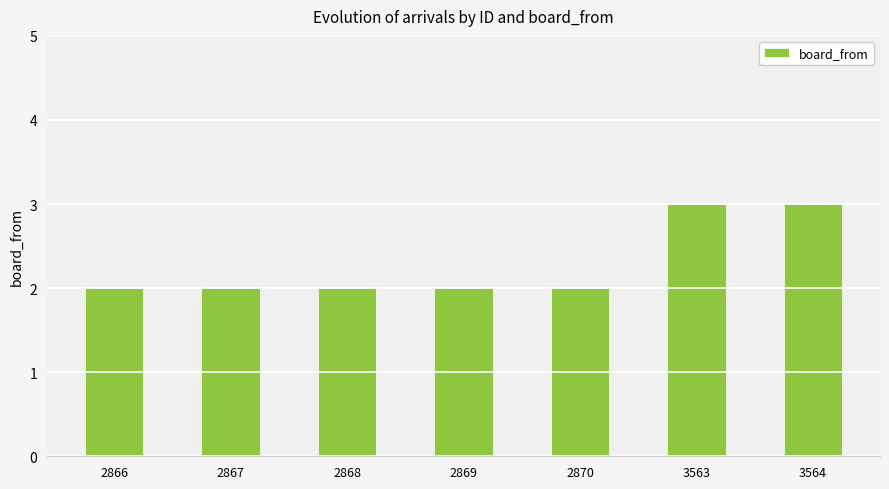

How many bars are there in total?

7